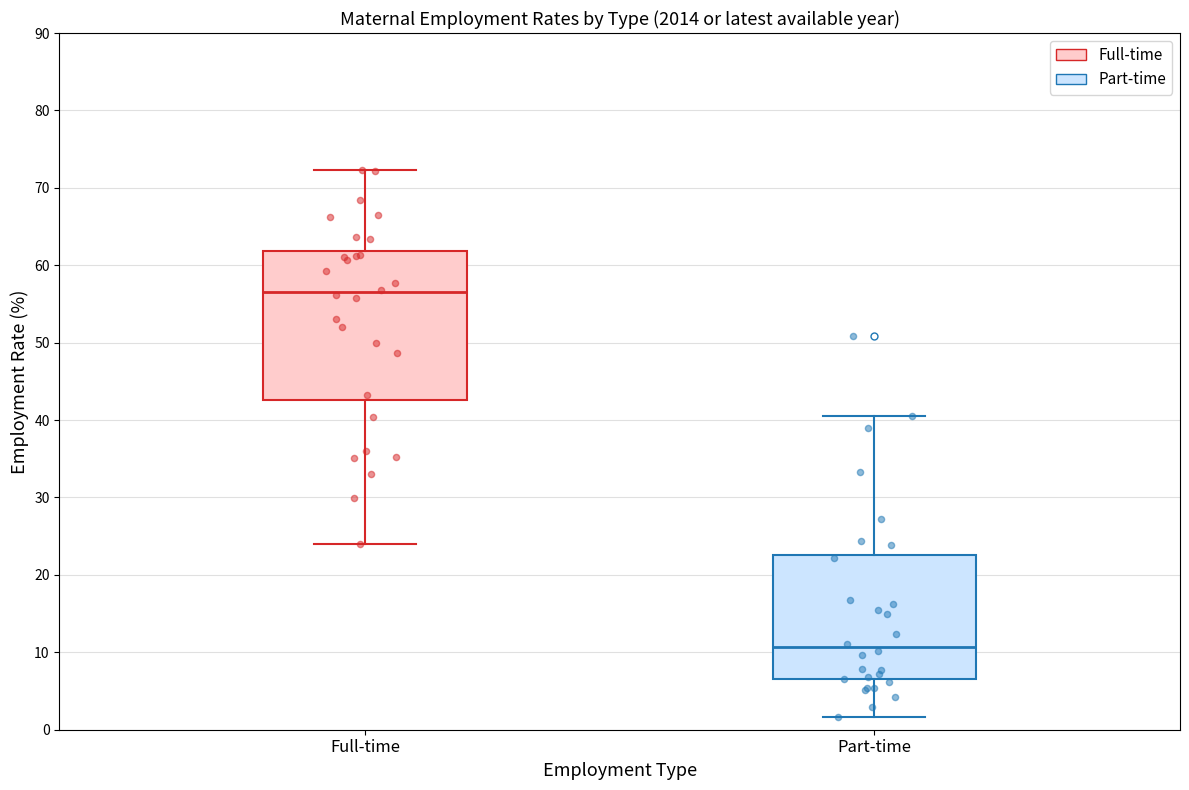

Reading left to right, read every box against the y-axis: the position of its median line, the range the box covers, and the ends of its whiskers. The values are not printed on the chart, so give them approximately, as read against the axis.

Full-time: median 57, box 43 to 62, whiskers 24 to 72
Part-time: median 11, box 7 to 23, whiskers 2 to 40